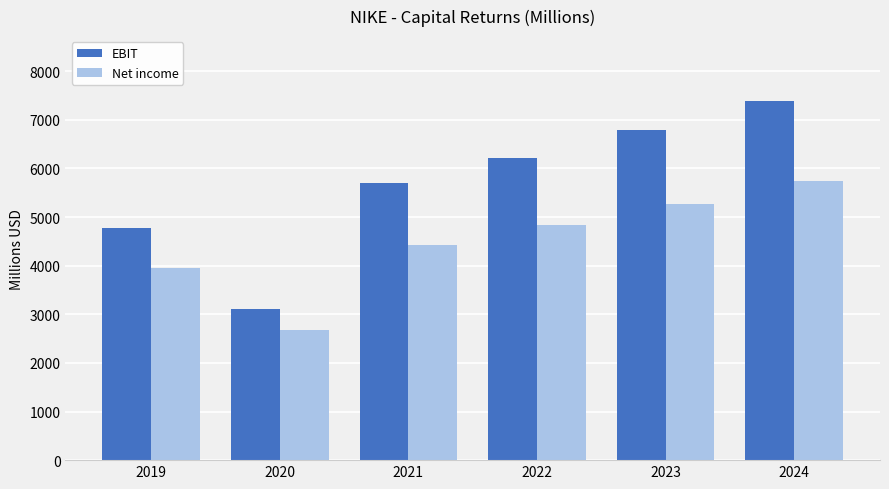

Which series has the largest total across all categories?

EBIT